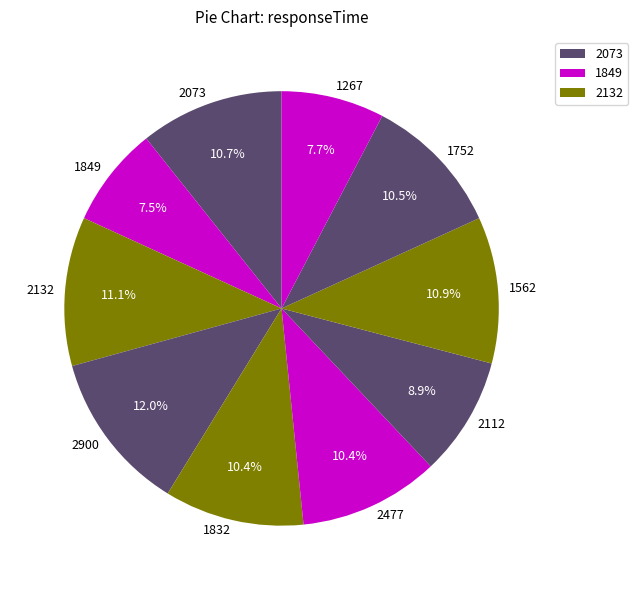

The 1267 slice represents 8% of the pie. True or false?

True